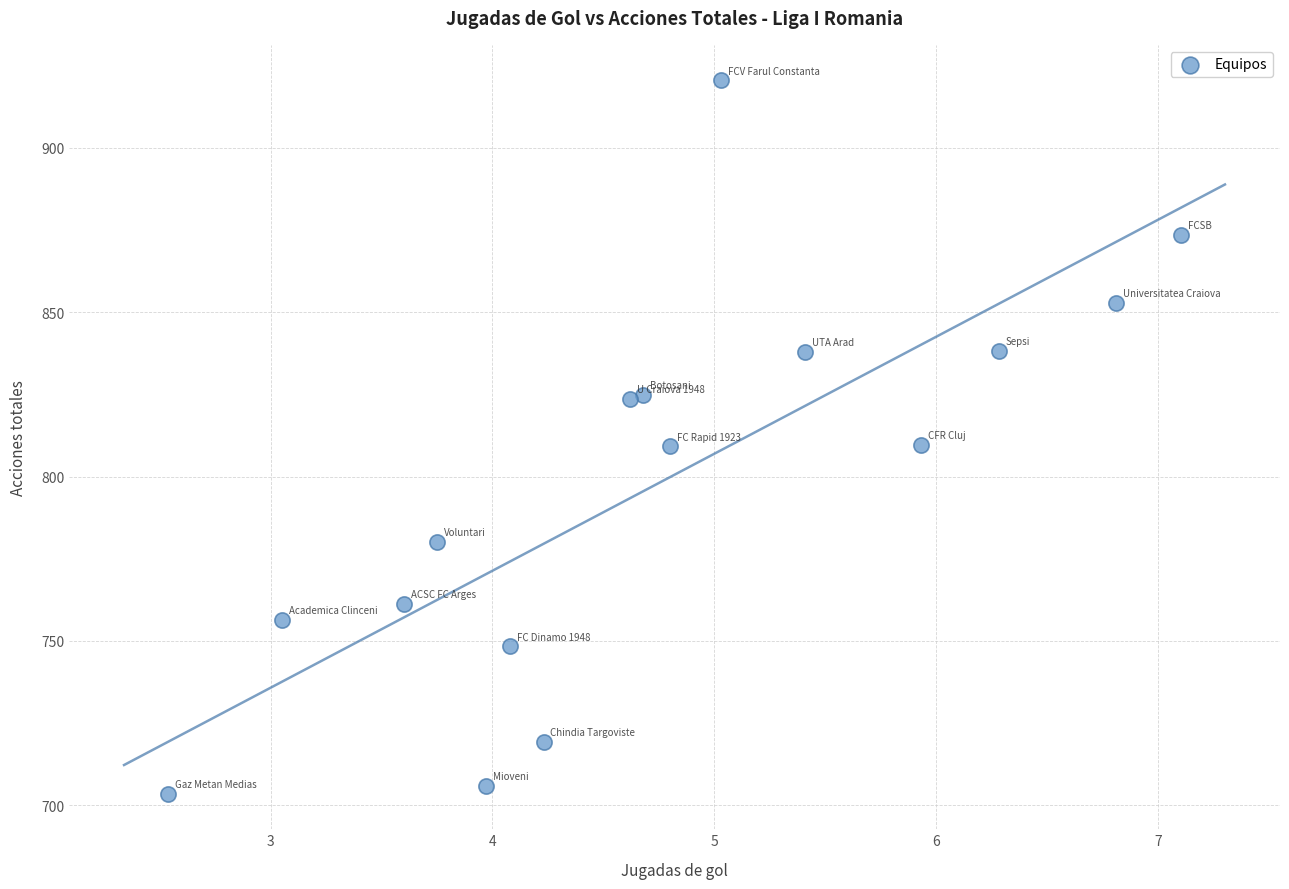

What is the range of X values (max minus min)?

4.6